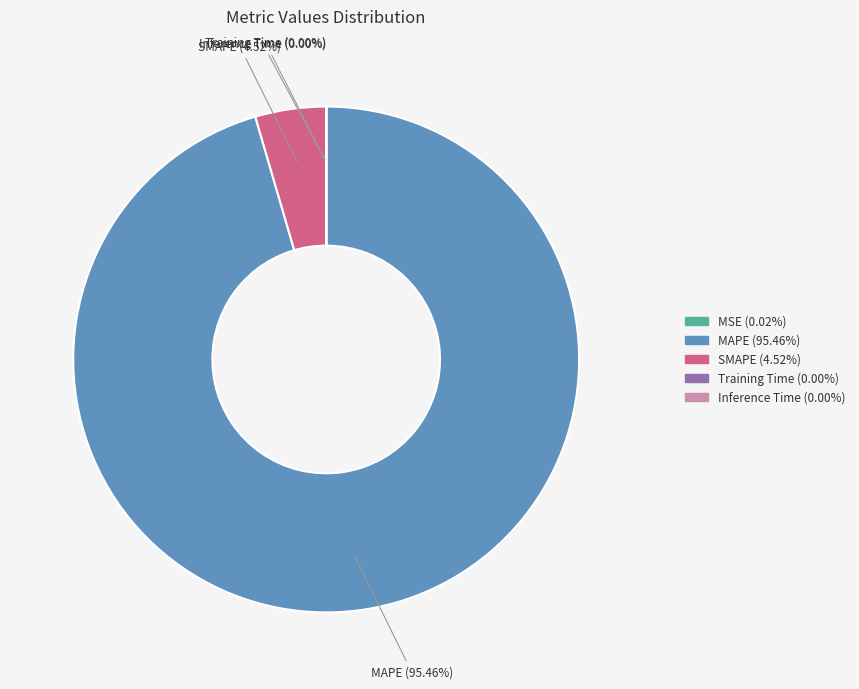

Is there any slice that represents more than half of the pie?

Yes